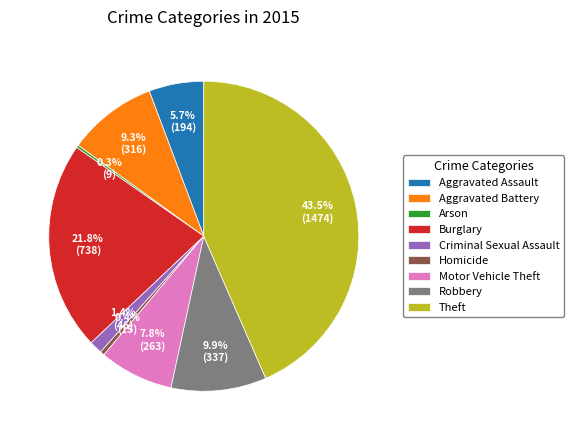

Which category has the biggest portion of the pie?

Theft